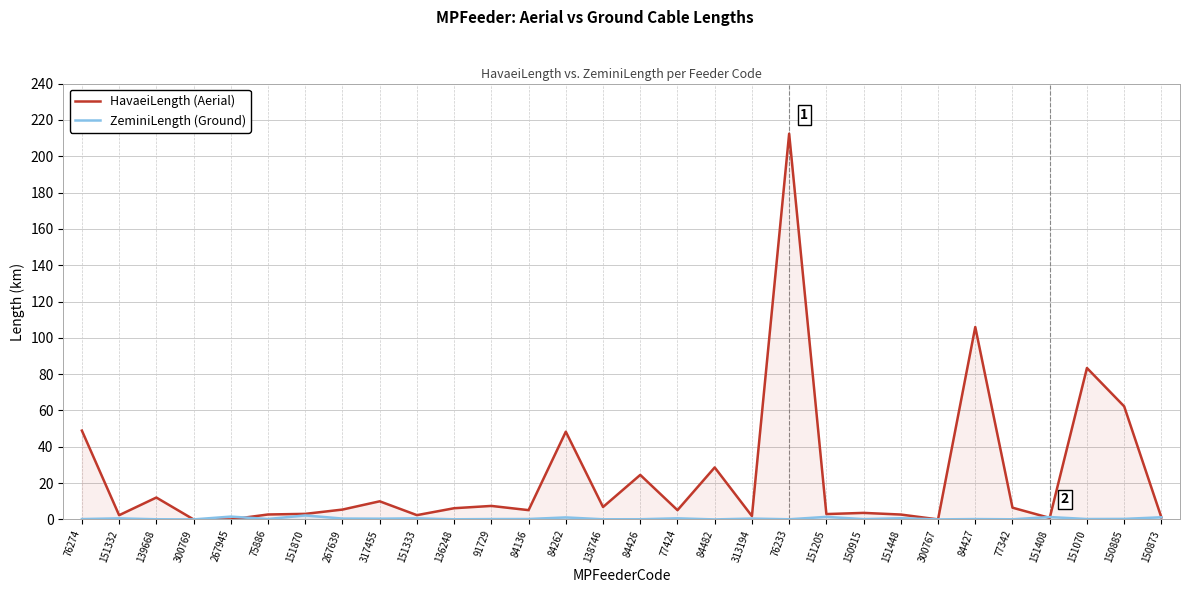

The ZeminiLength (Ground) series shows 0.2 at 91729. True or false?

True